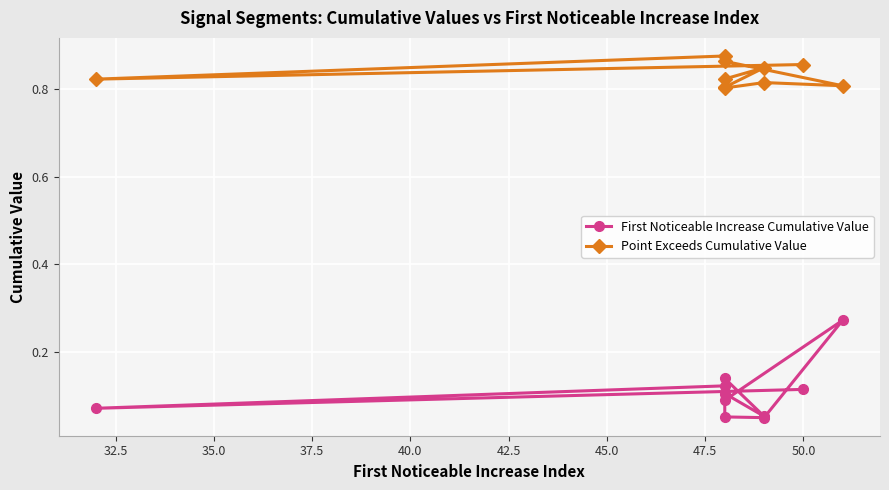

True or false: First Noticeable Increase Cumulative Value has a value of 0.0 at 50.0.

False